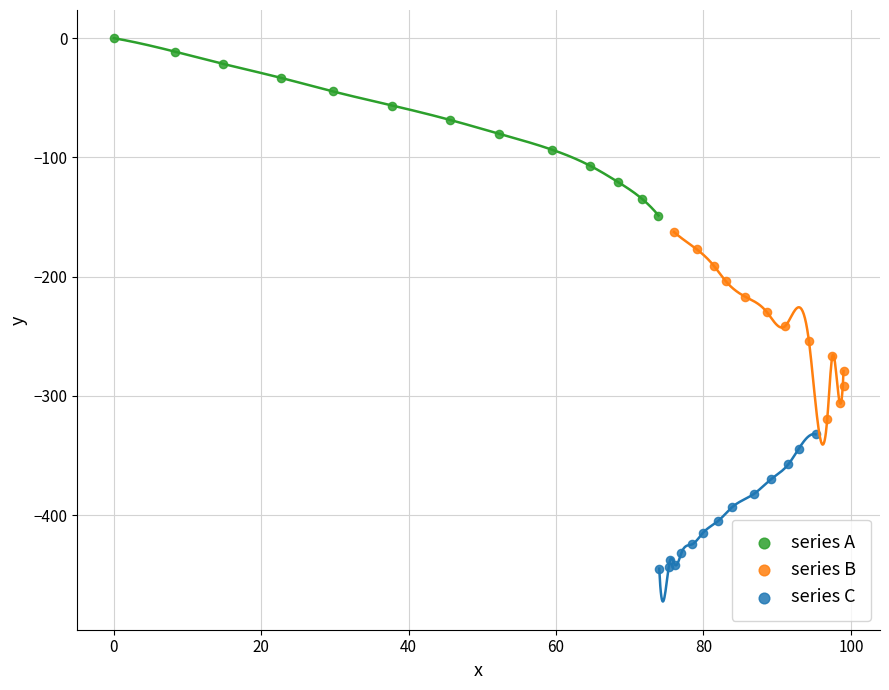

What are all the series names shown in the legend?

series A, series B, series C